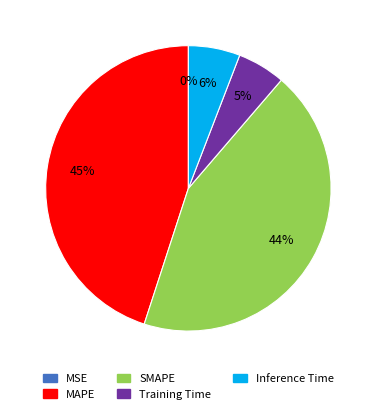

Which slice is the largest?

MAPE